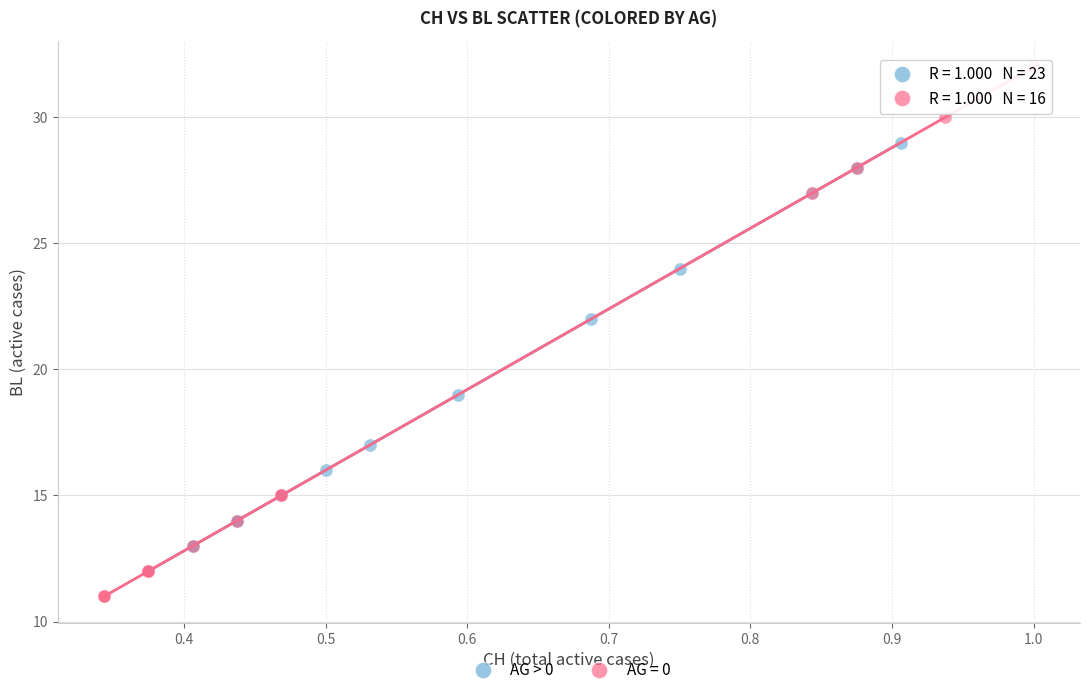

Which series has the widest spread of Y values?

AG = 0